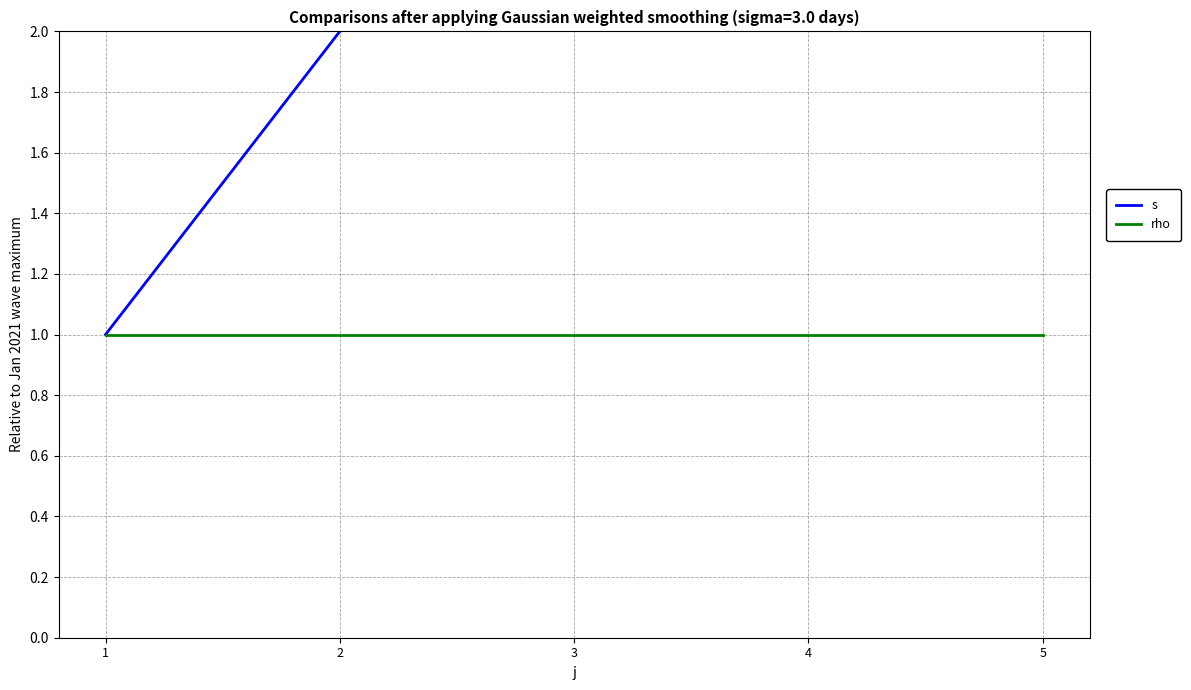

Reading left to right, transcribe all the data shown in this chart.

s: 1=1	2=2	3=3	4=4	5=5
rho: 1=1	2=1	3=1	4=1	5=1